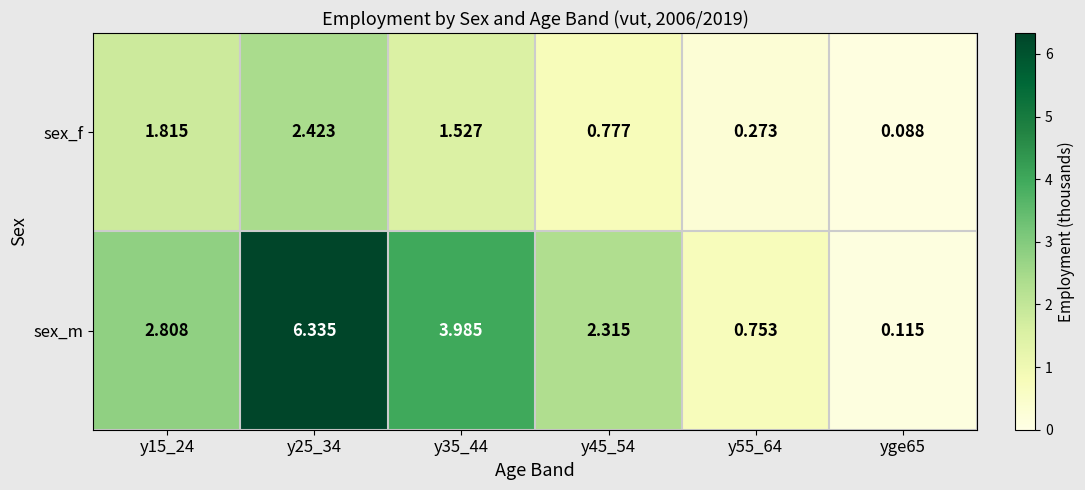

Which series has the largest total across all categories?

sex_m